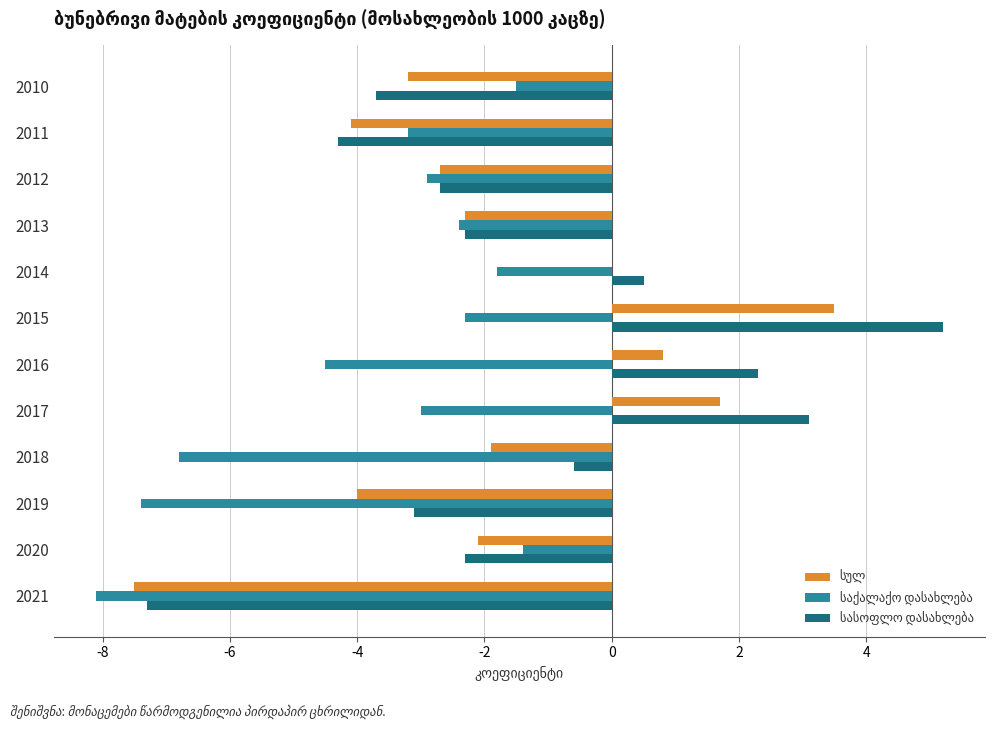

At which category does the chart reach its peak across all series?

2015